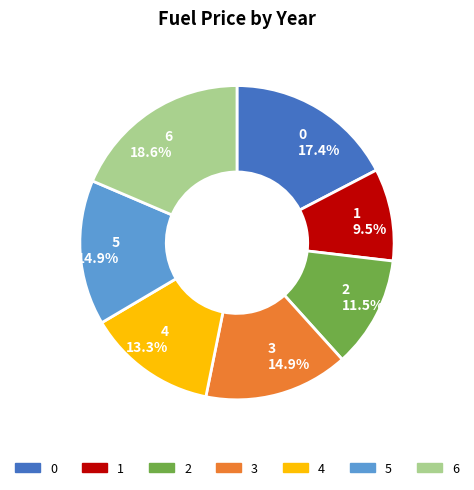

What percentage is the 4 slice, to the nearest percent?

13%